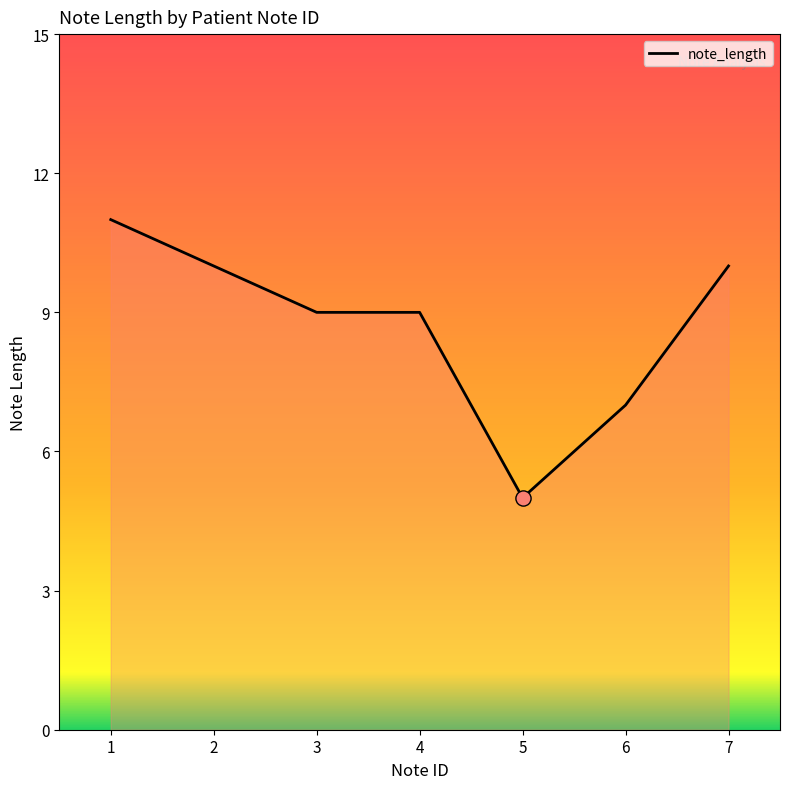

Approximately how many times larger is the value at 6 compared to 7?

0.7